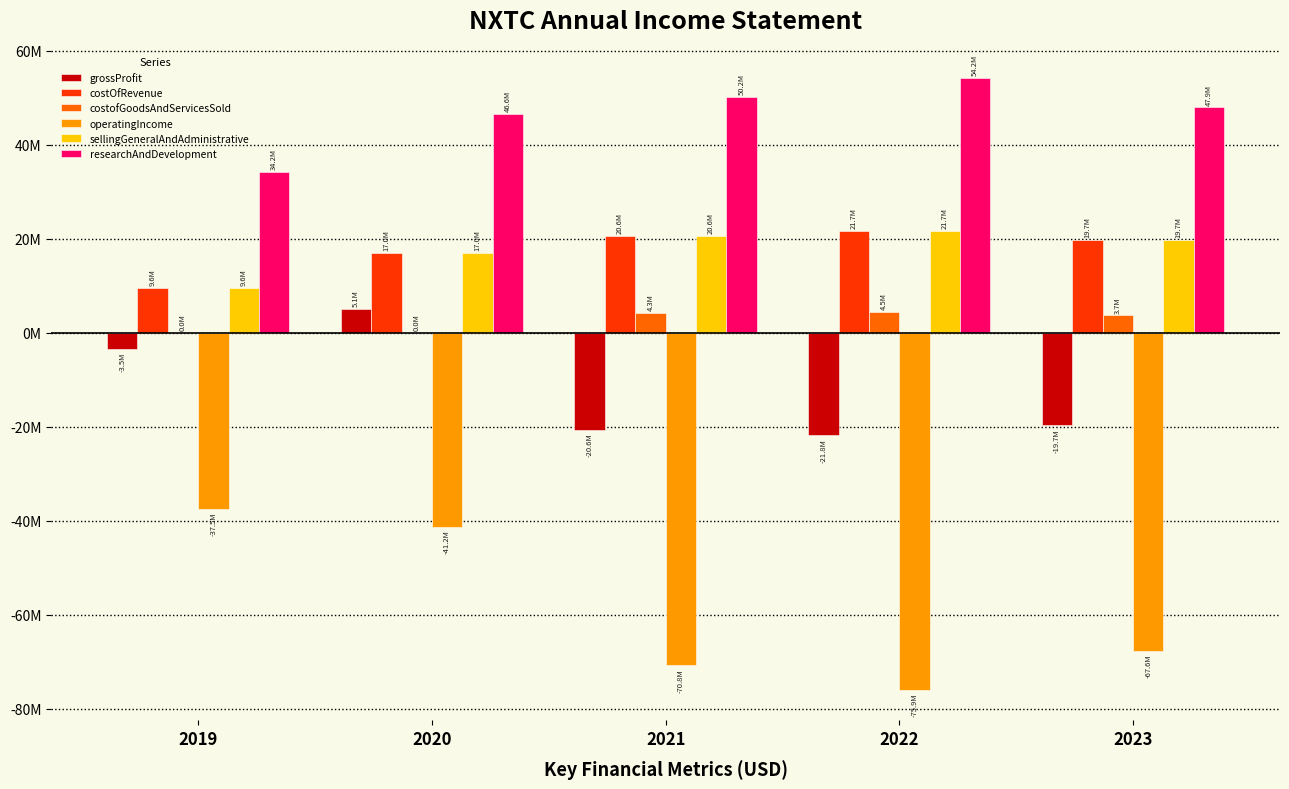

What are all the series names shown in the legend?

grossProfit, costOfRevenue, costofGoodsAndServicesSold, operatingIncome, sellingGeneralAndAdministrative, researchAndDevelopment